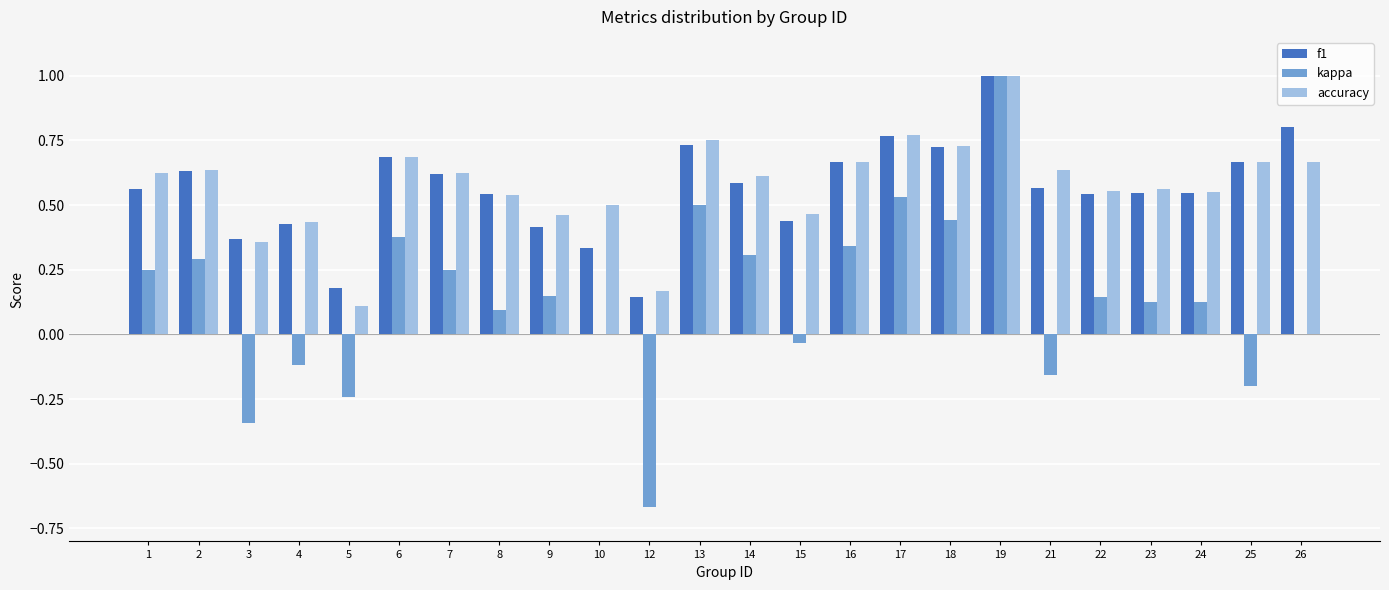

What is the sum of all kappa values?

3.2